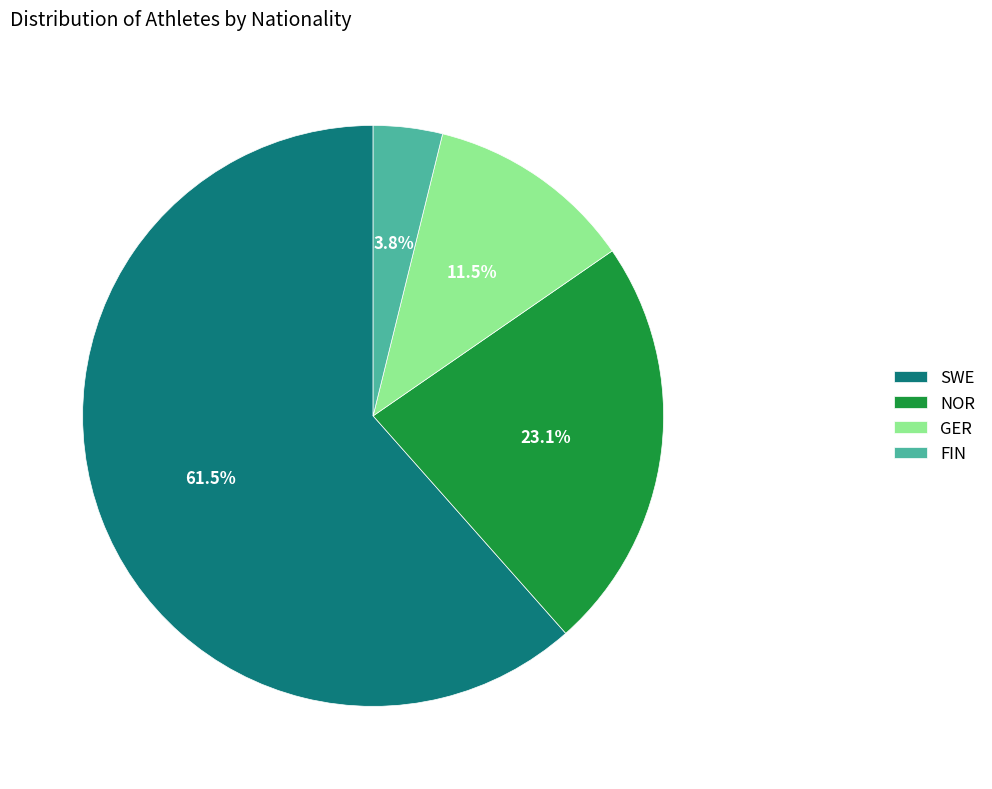

To the nearest percent, what percentage of the pie is FIN?

4%